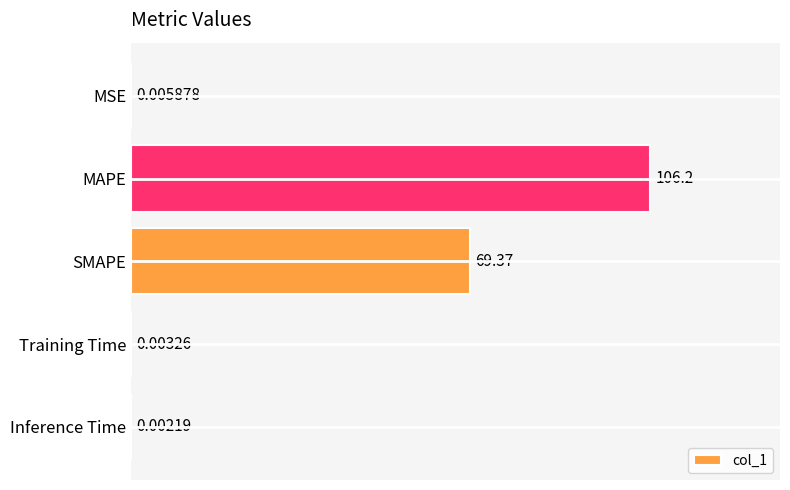

At which category does the chart reach its peak across all series?

MAPE